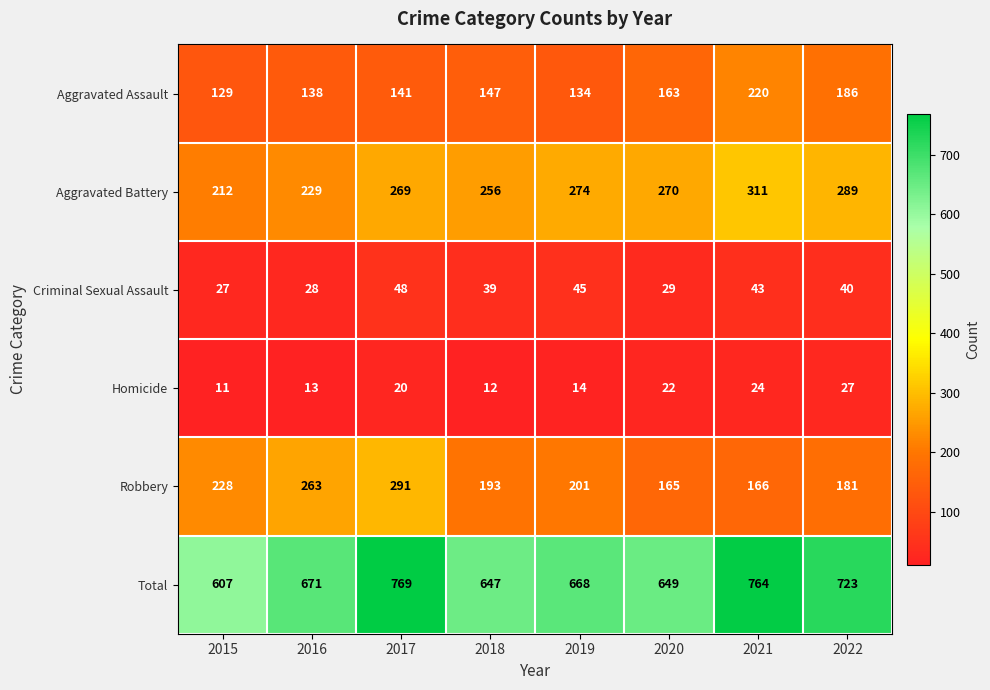

What is the minimum value for Criminal Sexual Assault?

27